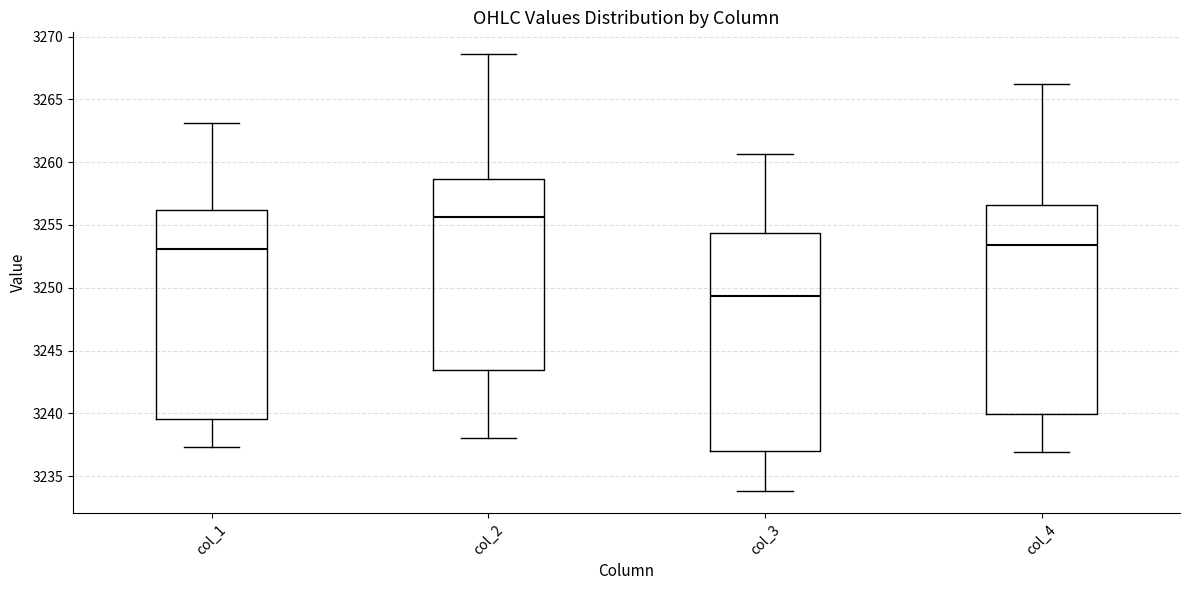

Reading left to right, read every box against the y-axis: the position of its median line, the range the box covers, and the ends of its whiskers. The values are not printed on the chart, so give them approximately, as read against the axis.

col_1: median 3253.0, box 3239.5 to 3256.0, whiskers 3237.5 to 3263.0
col_2: median 3255.5, box 3243.5 to 3258.5, whiskers 3238.0 to 3268.5
col_3: median 3249.5, box 3237.0 to 3254.5, whiskers 3234.0 to 3260.5
col_4: median 3253.5, box 3240.0 to 3256.5, whiskers 3237.0 to 3266.5